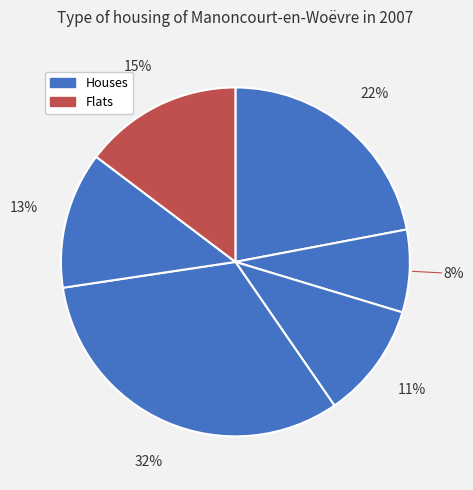

How many slices are in this pie chart?

6